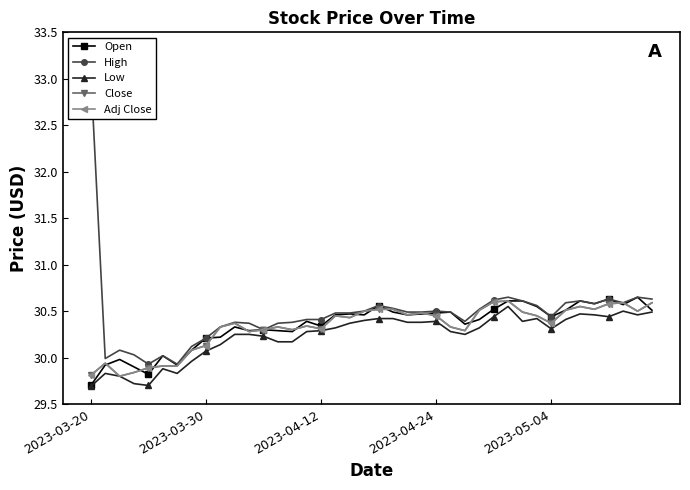

Which category has the lowest value in the Low series?

2023-03-20